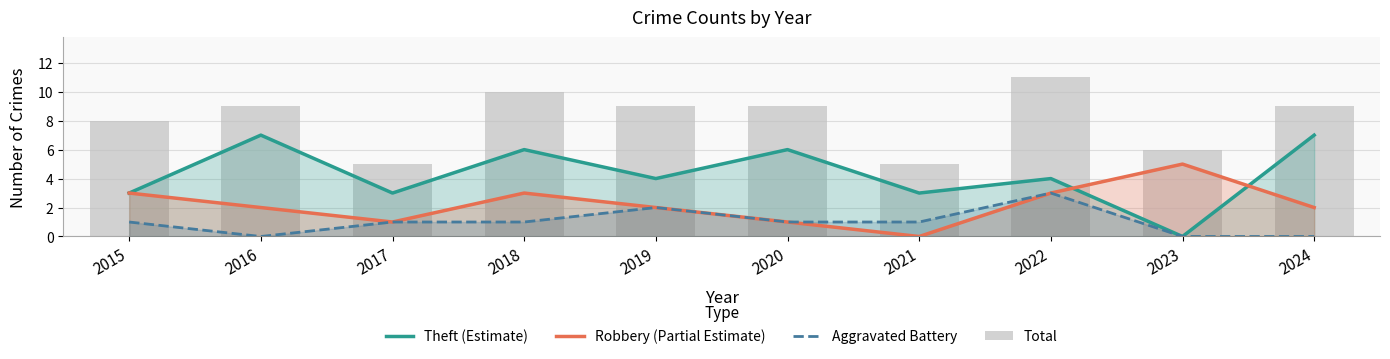

List the series in order of their peak value, lowest first.

Aggravated Battery, Robbery (Partial Estimate), Theft (Estimate), Total